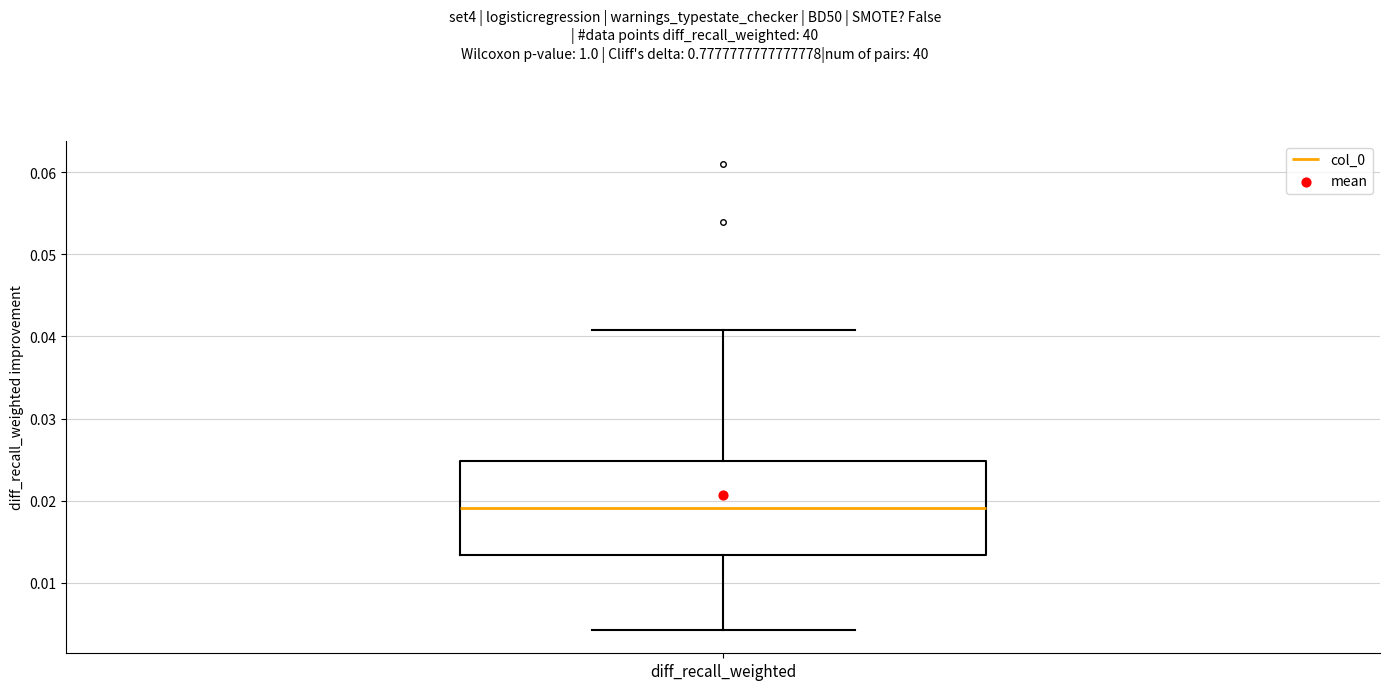

Read this box plot against the y-axis: the position of the median line, the range covered by the box, and the ends of both whiskers. The values are not printed on the chart, so give them approximately, as read against the axis.

median 0.019, box 0.013 to 0.025, whiskers 0.004 to 0.041